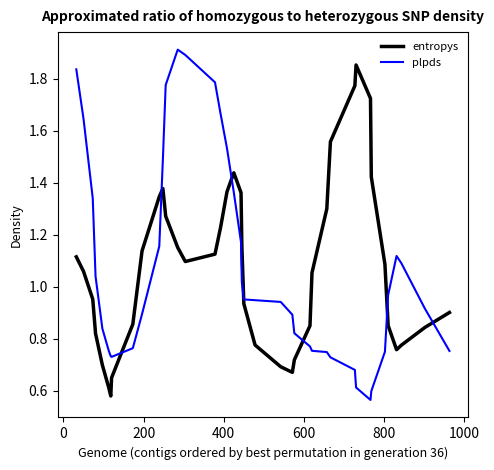

Which series has the widest spread of values?

plpds